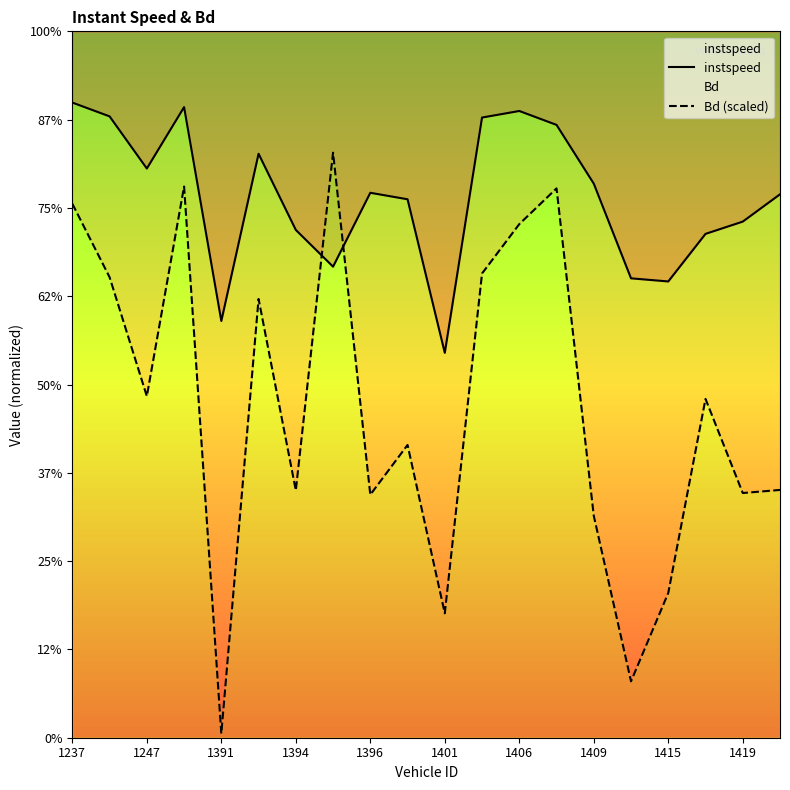

Which series has the largest total across all categories?

instspeed